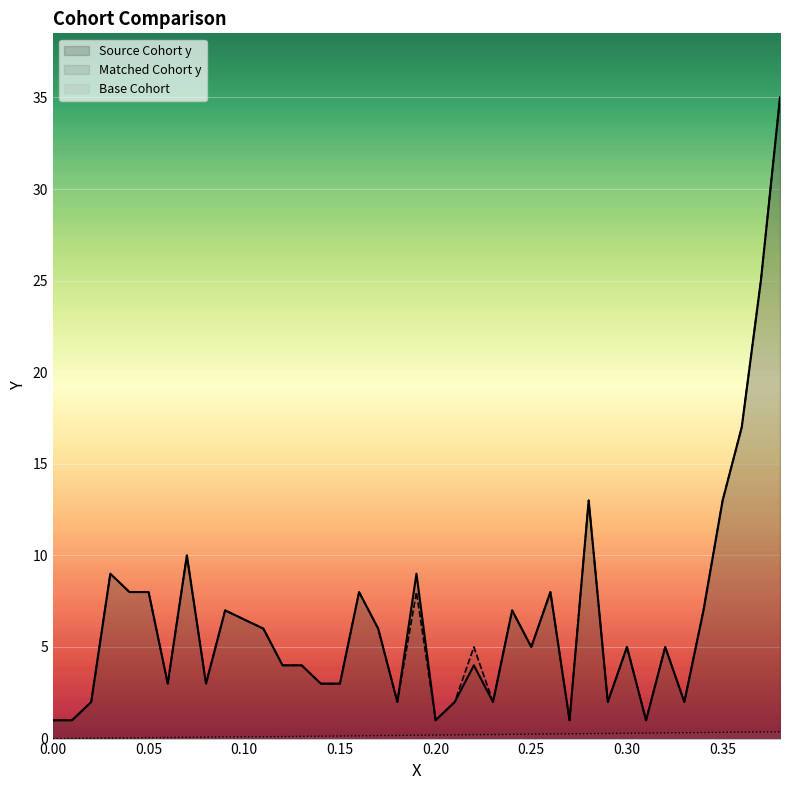

What is the maximum value for Matched Cohort y?

35.0